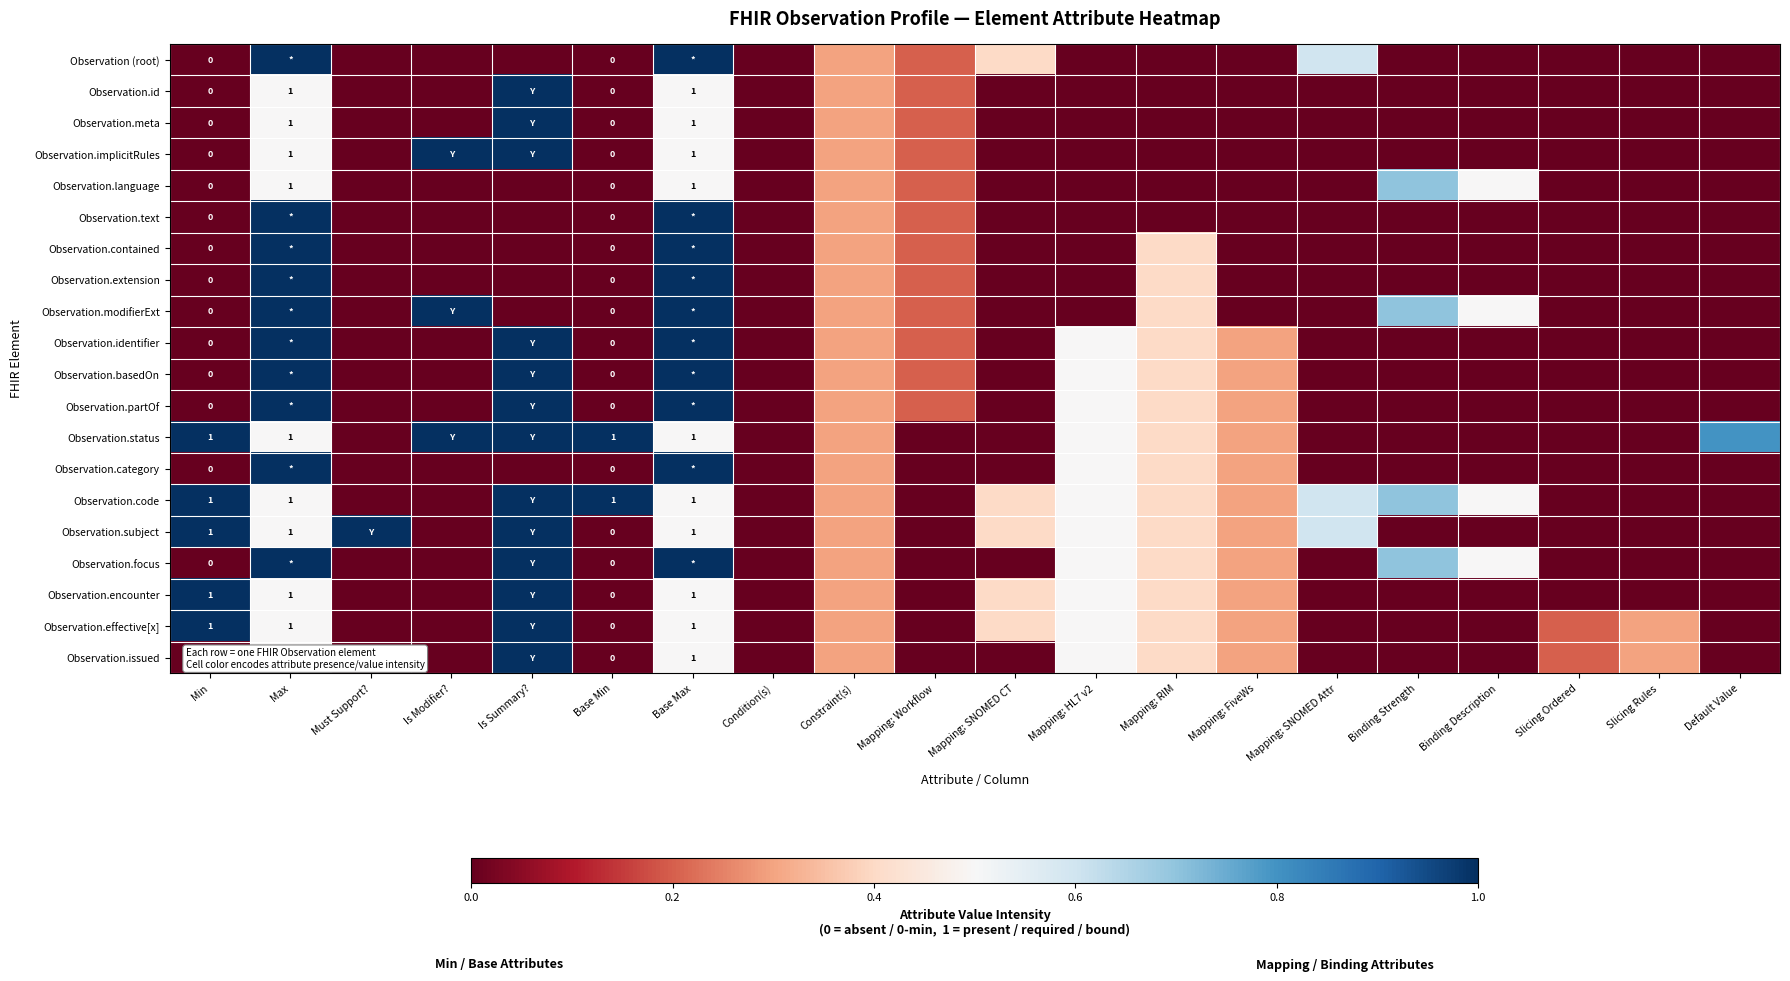

The Observation.partOf series shows 0.2 at Mapping: HL7 v2. True or false?

False